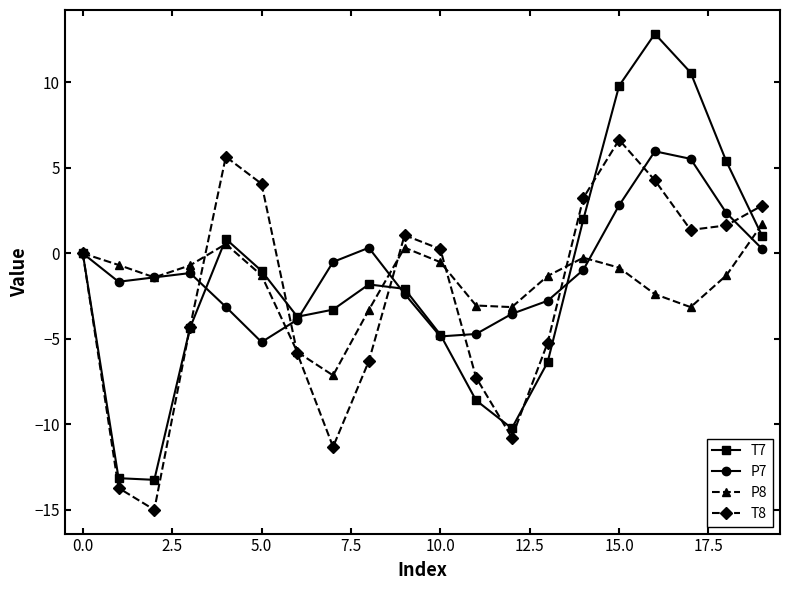

What is the smallest value displayed?

-15.0